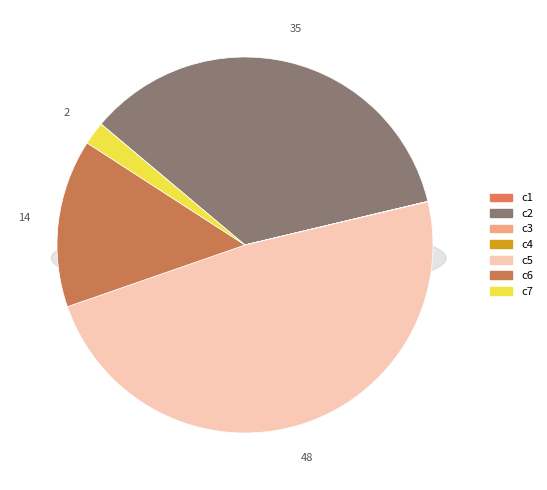

Count the number of slices in the pie.

7